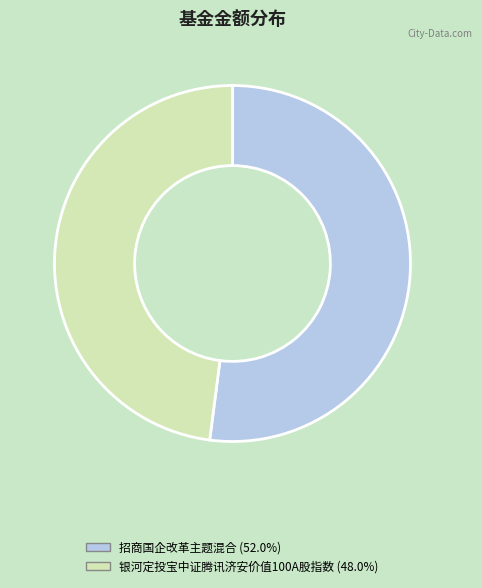

Rank the categories by value from lowest to highest.

银河定投宝中证腾讯济安价值100A股指数, 招商国企改革主题混合